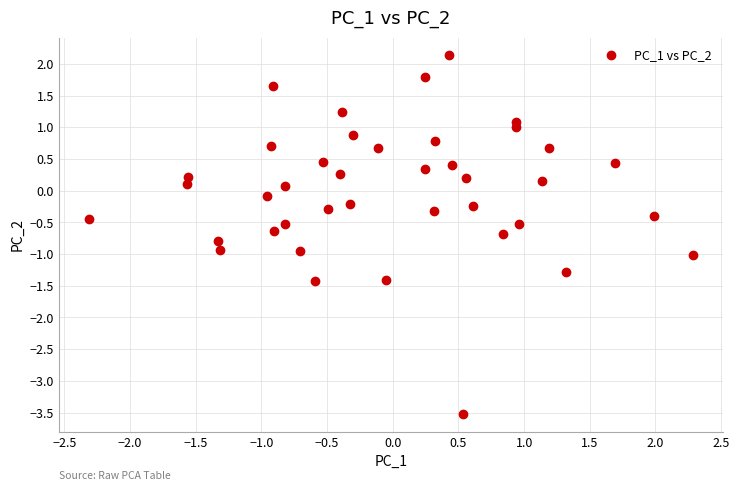

What is the range of X values (max minus min)?

4.6